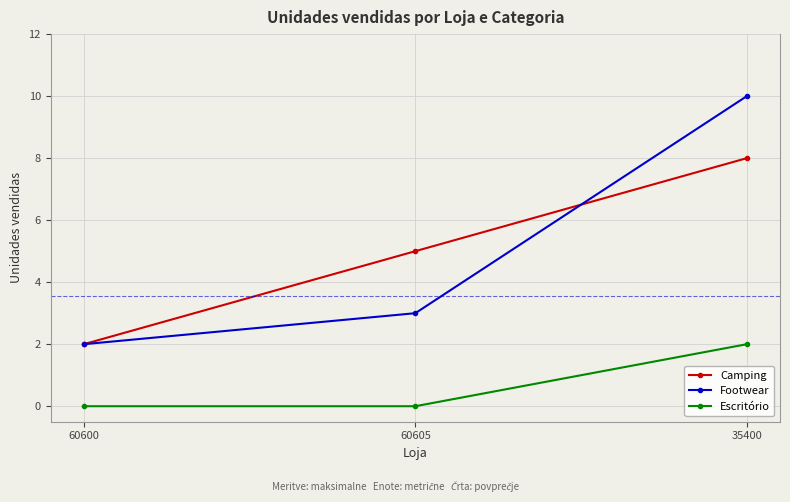

Which series has the largest range (max minus min)?

Footwear